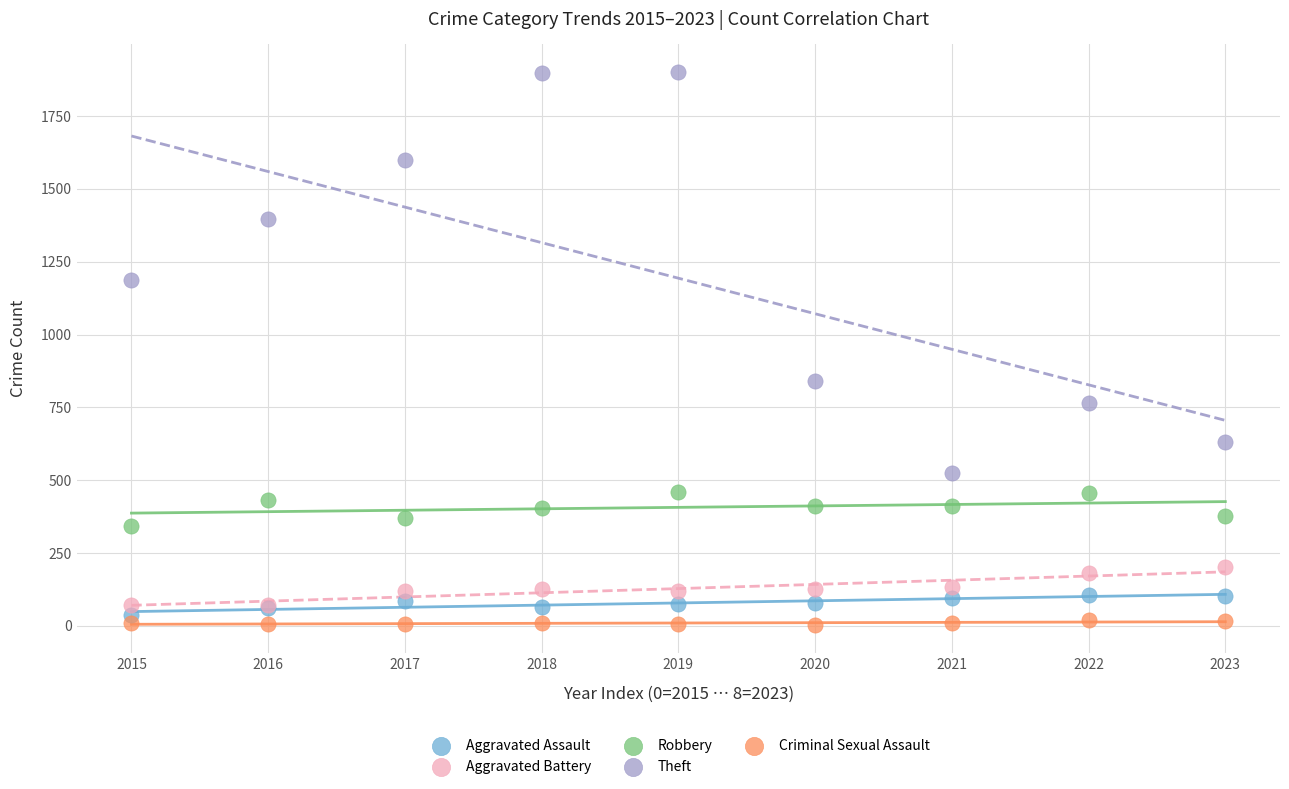

Across all series, what Y value is closest to 951?

841